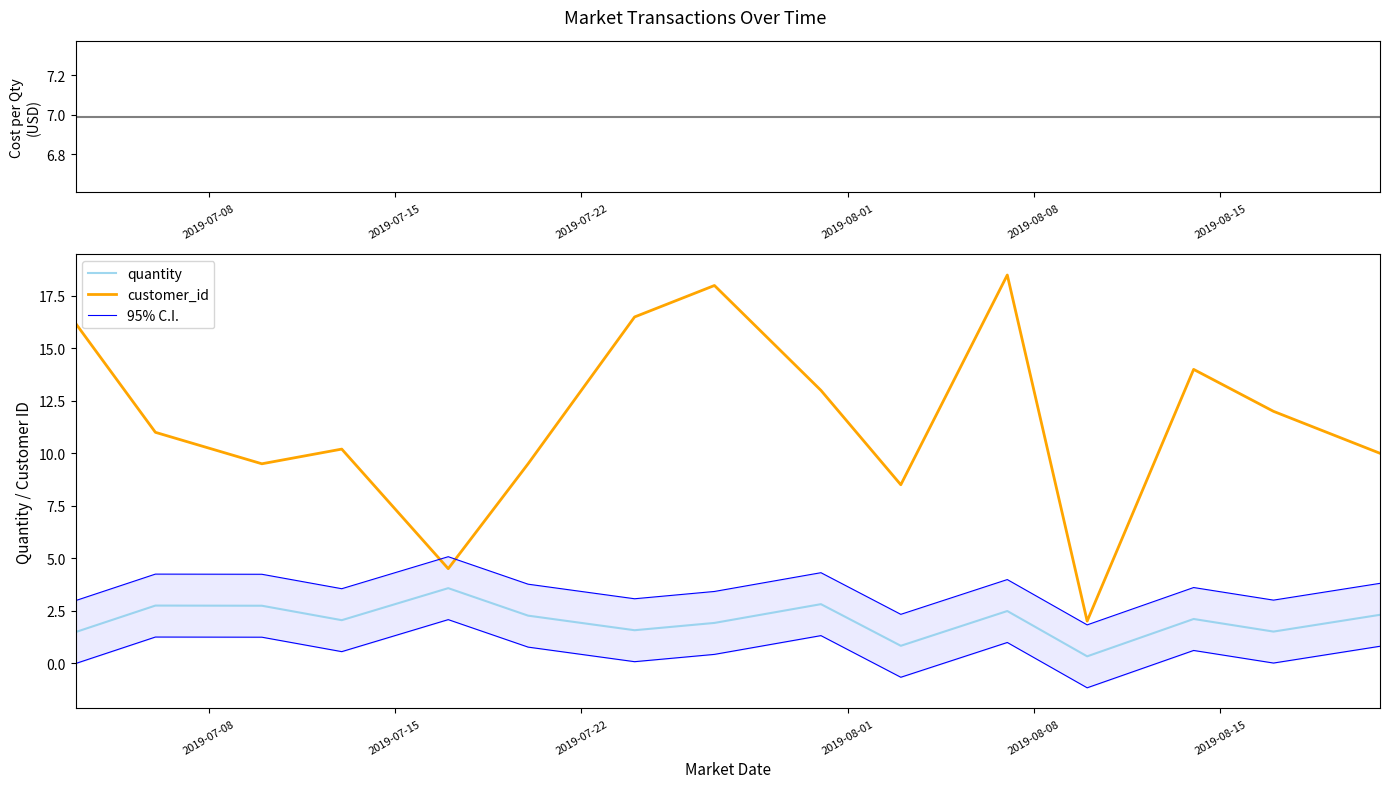

After their last crossing, which series has the higher values: 95% C.I. or customer_id?

customer_id